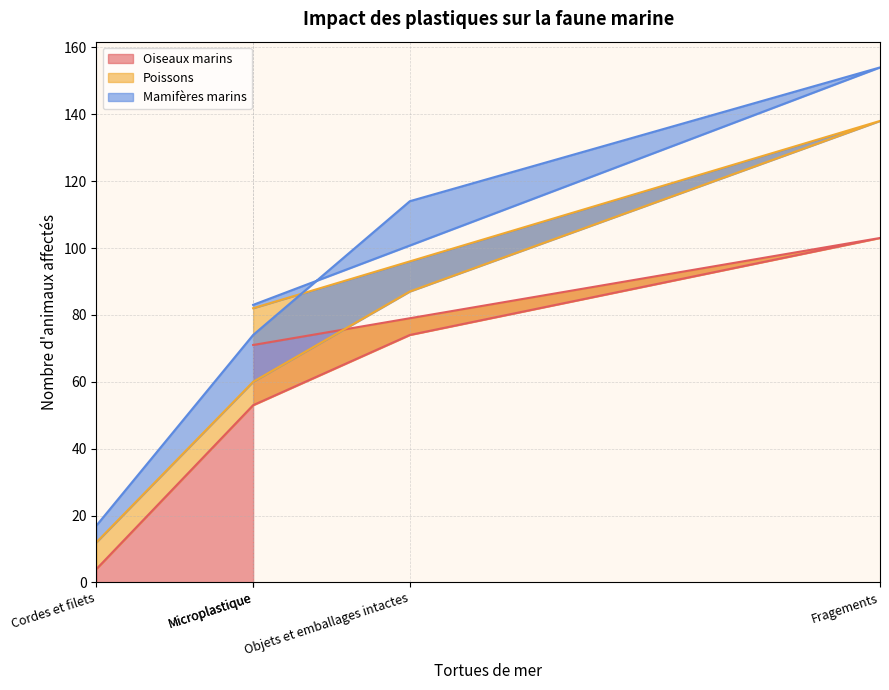

Rank the series by their maximum value, from lowest to highest.

Mamifères marins, Poissons, Oiseaux marins